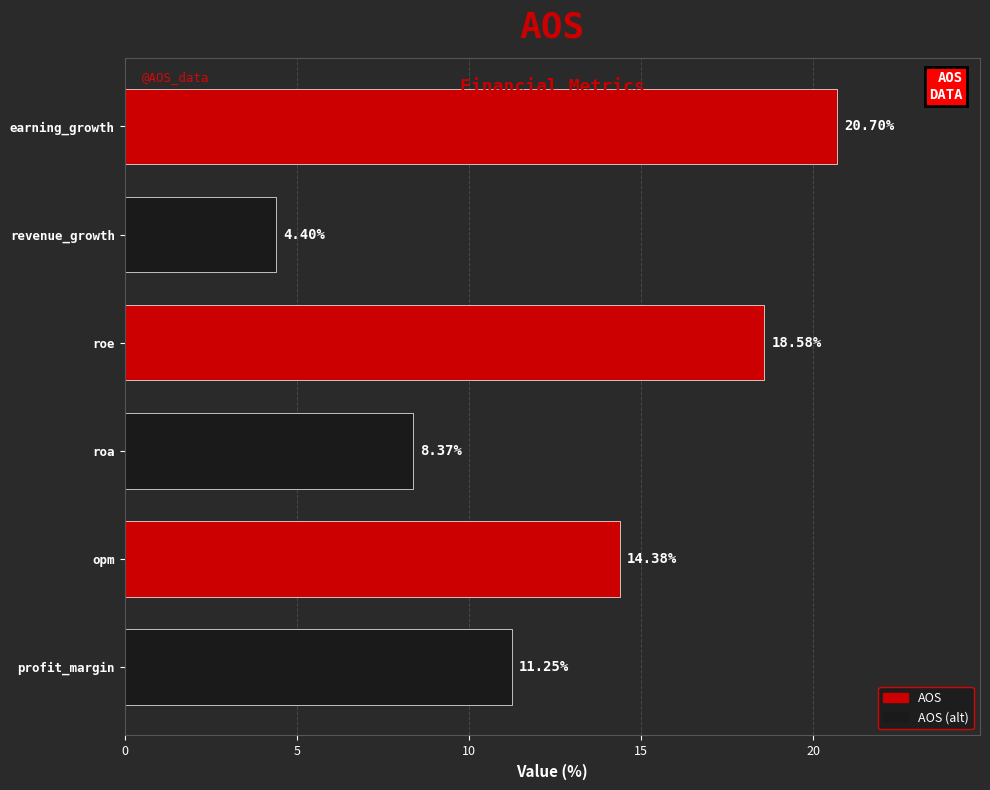

Rank the categories by value from lowest to highest.

revenue_growth, roa, profit_margin, opm, roe, earning_growth